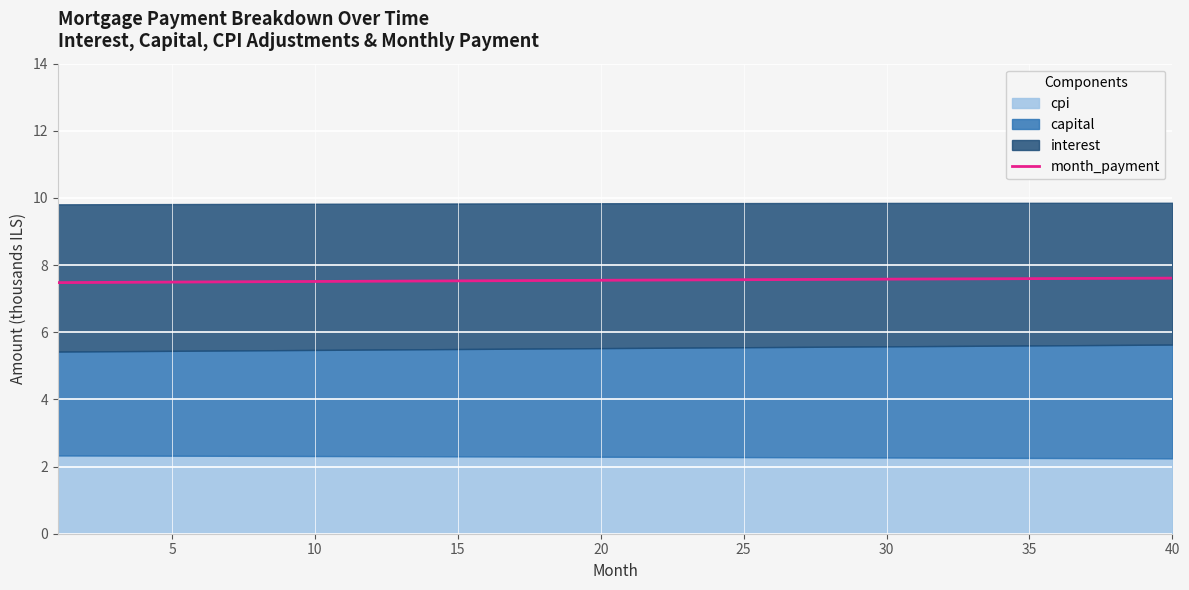

What is the lowest value of the month_payment series?

7.5